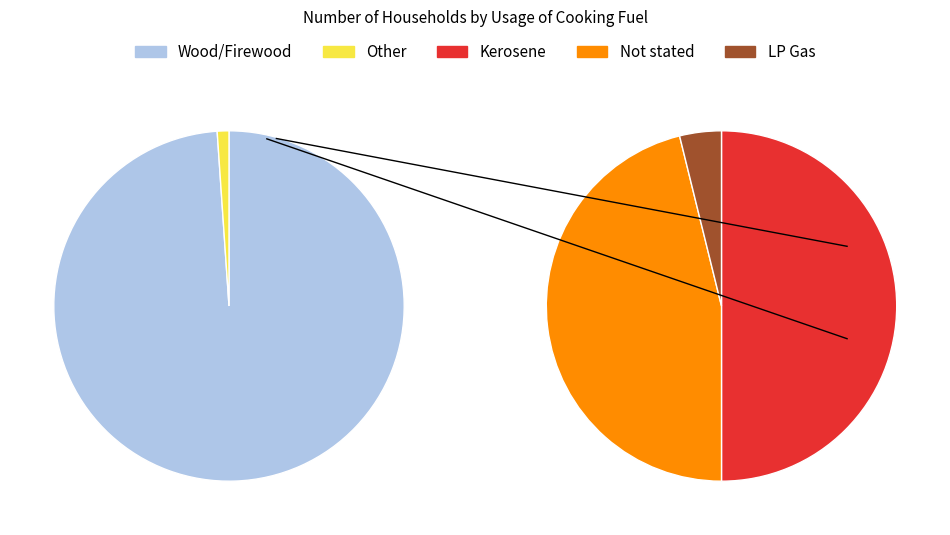

How many slices are in this pie chart?

4